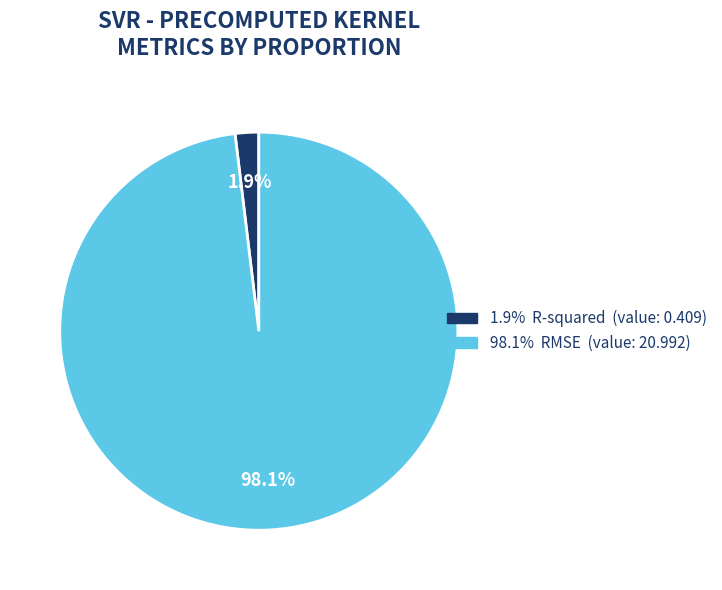

Does any single category account for the majority?

Yes